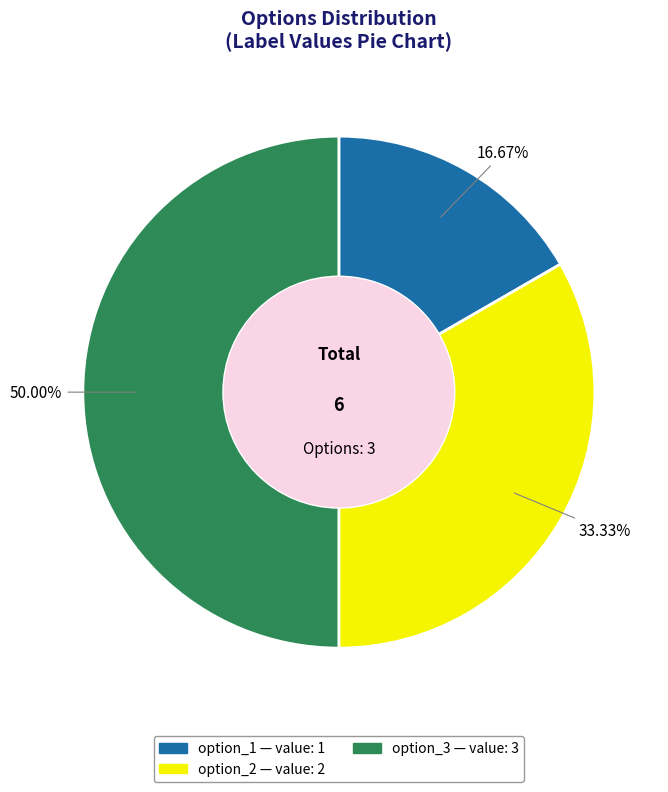

To the nearest percent, what percentage of the pie is option_1?

17%